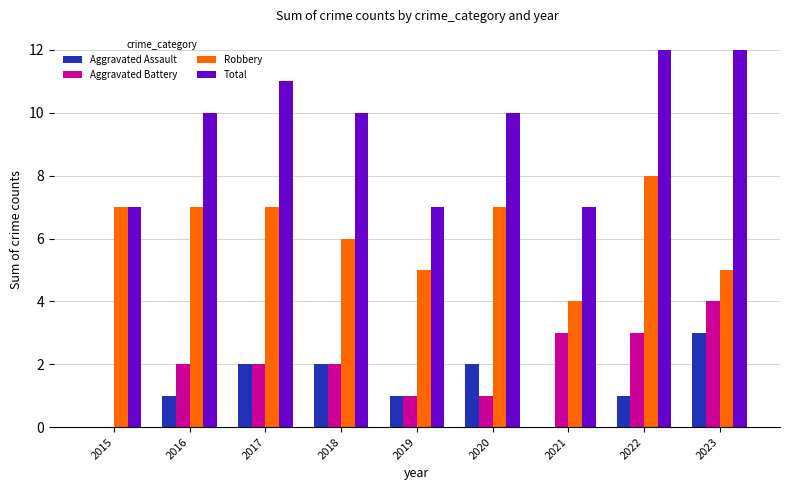

What is the maximum value shown in the chart?

12